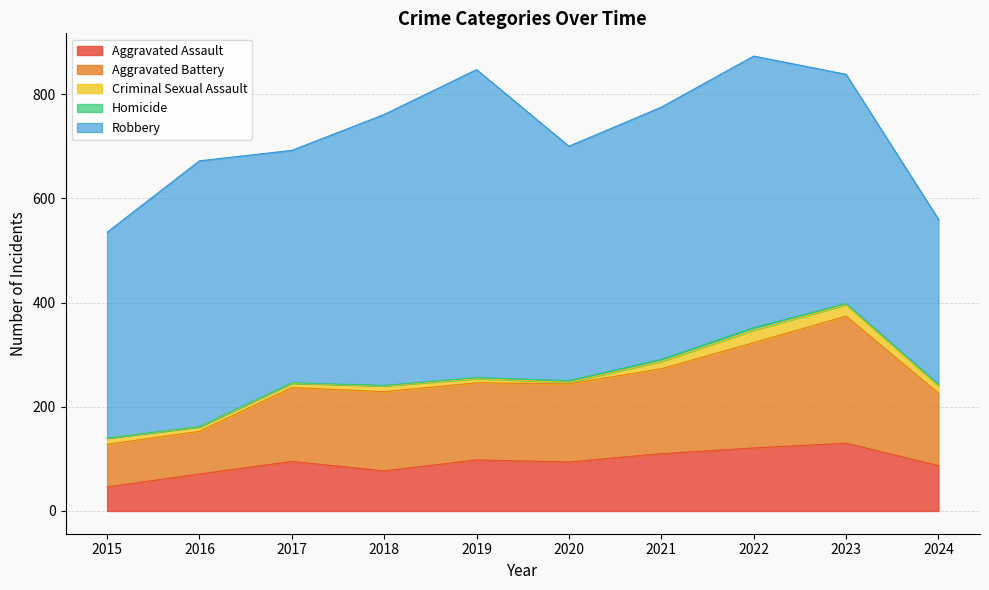

At which category is the sum across all series the highest?

2022